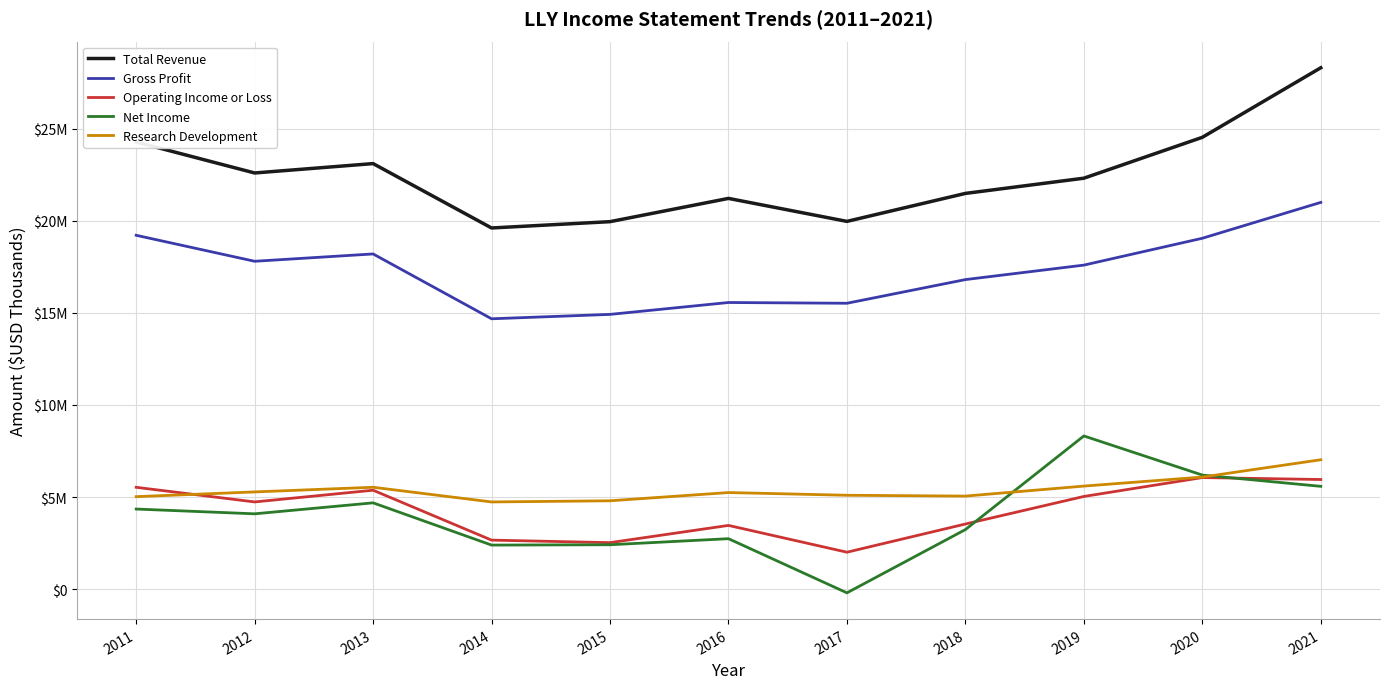

Where is Total Revenue nearest to the value 23967000?

2011